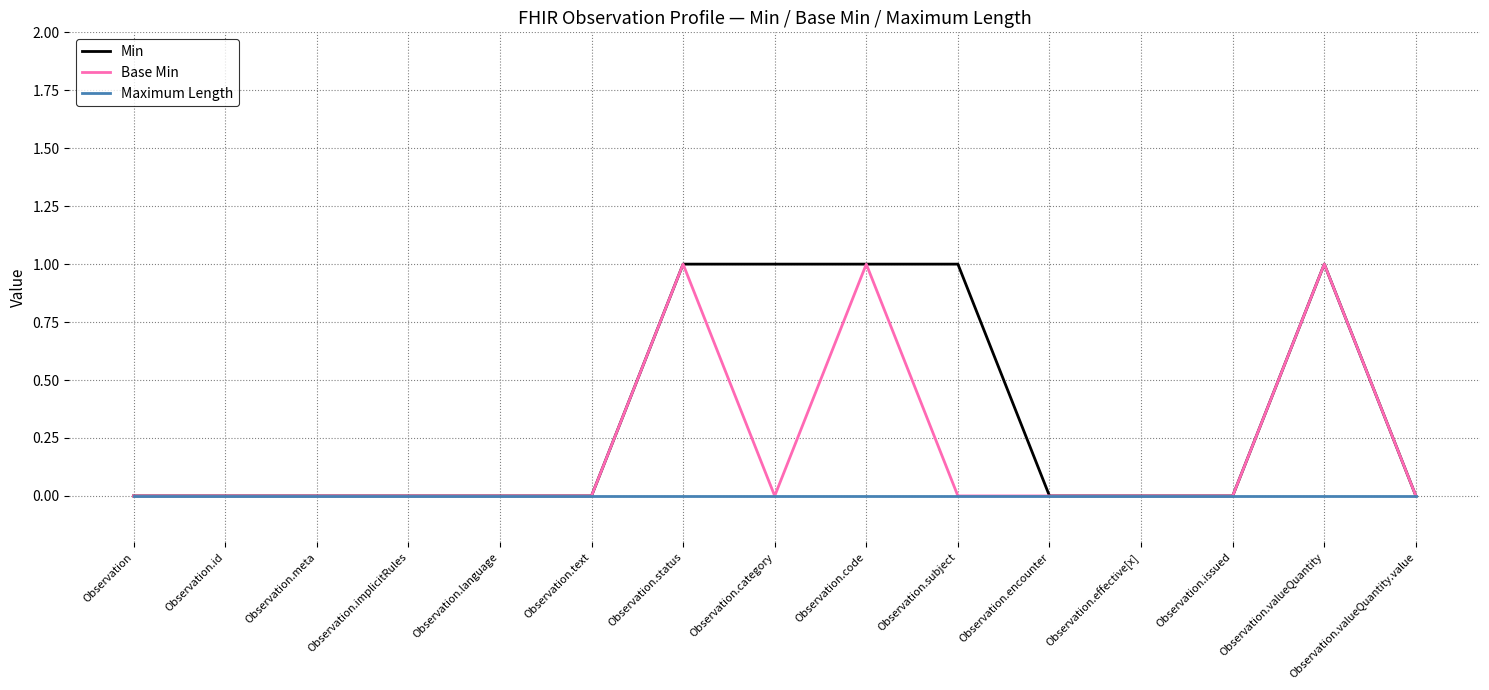

What position from the right is Observation.implicitRules?

12